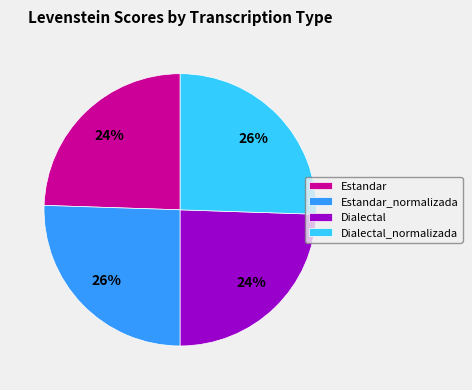

To the nearest percent, what is the combined percentage of Estandar and Estandar_normalizada?

50%